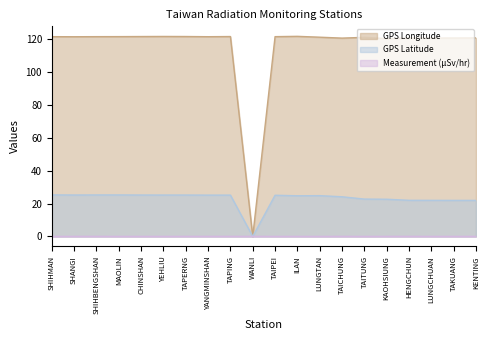

Rank the series by their maximum value, from lowest to highest.

Measurement (μSv/hr), GPS Latitude, GPS Longitude